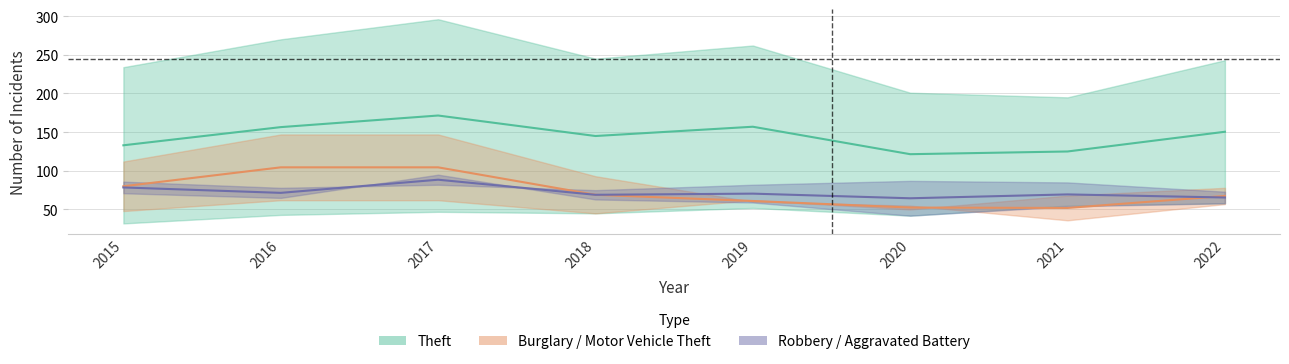

How many interior local peaks does the Theft series have?

2